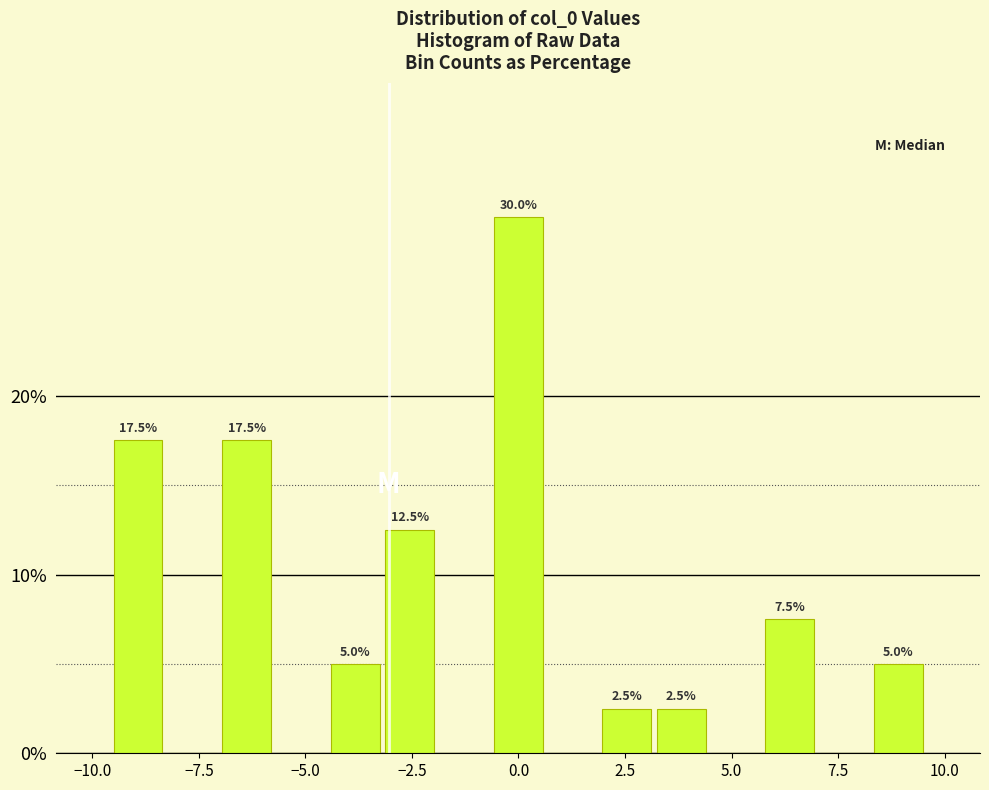

Around what value on the x-axis is the tallest bar? Give the approximate position of its centre, as read against the axis.

0.0